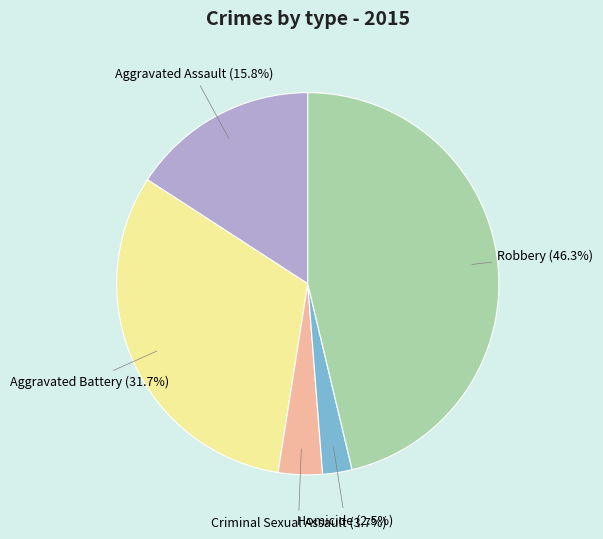

How many segments does this pie chart have?

5